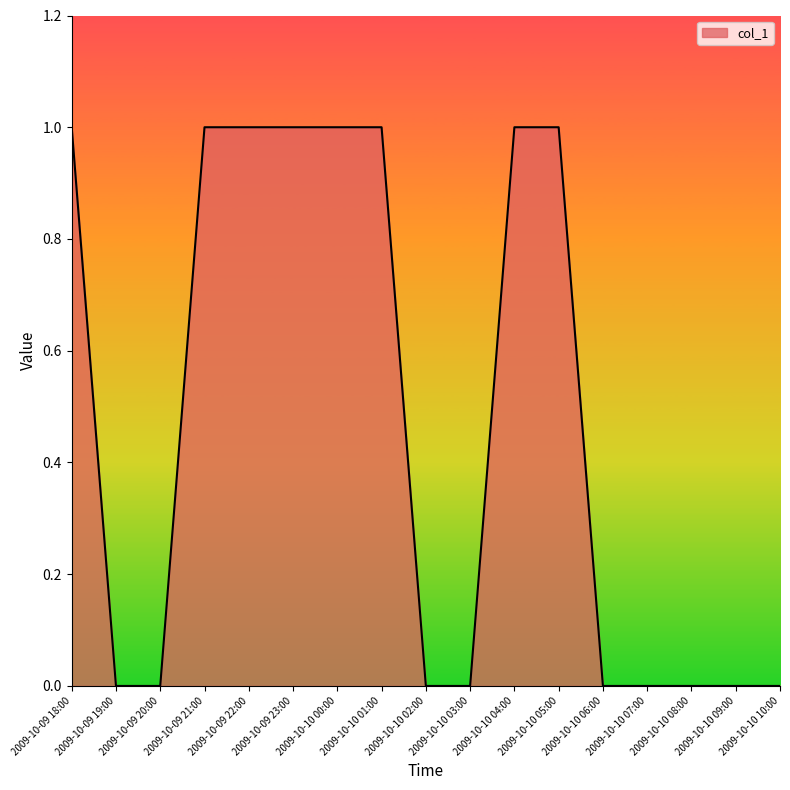

The chart shows a value of 0 at 2009-10-09 20:00. True or false?

True